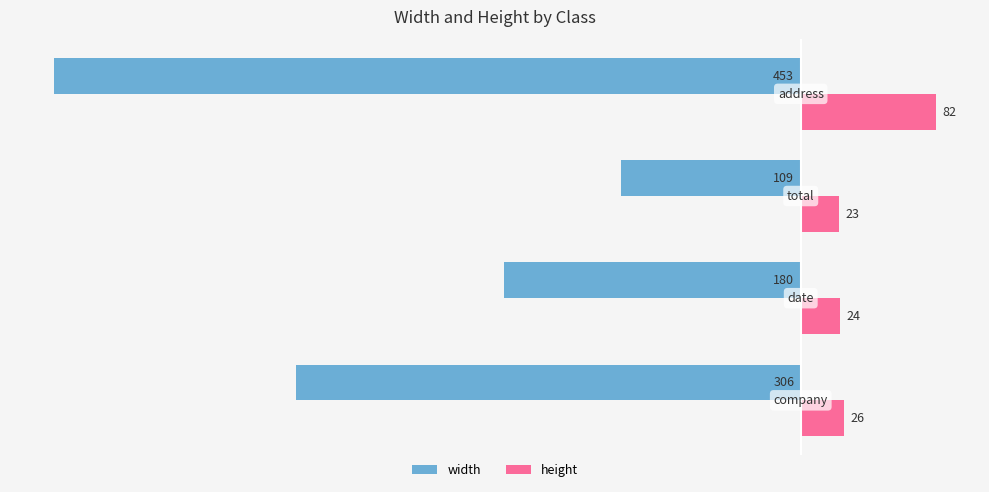

Which series has the largest range (max minus min)?

width